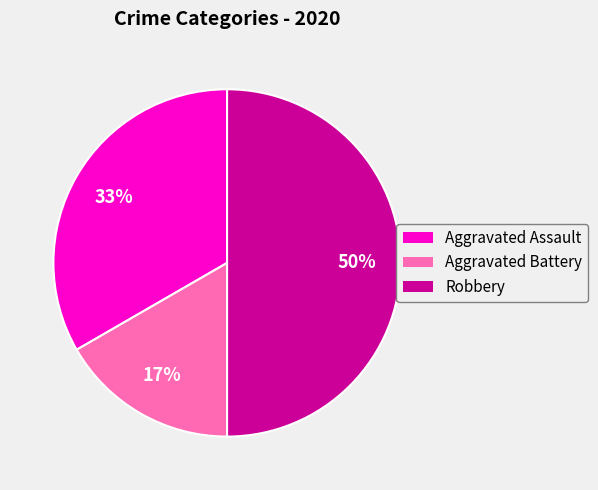

Does Aggravated Assault represent more than half of the total?

No